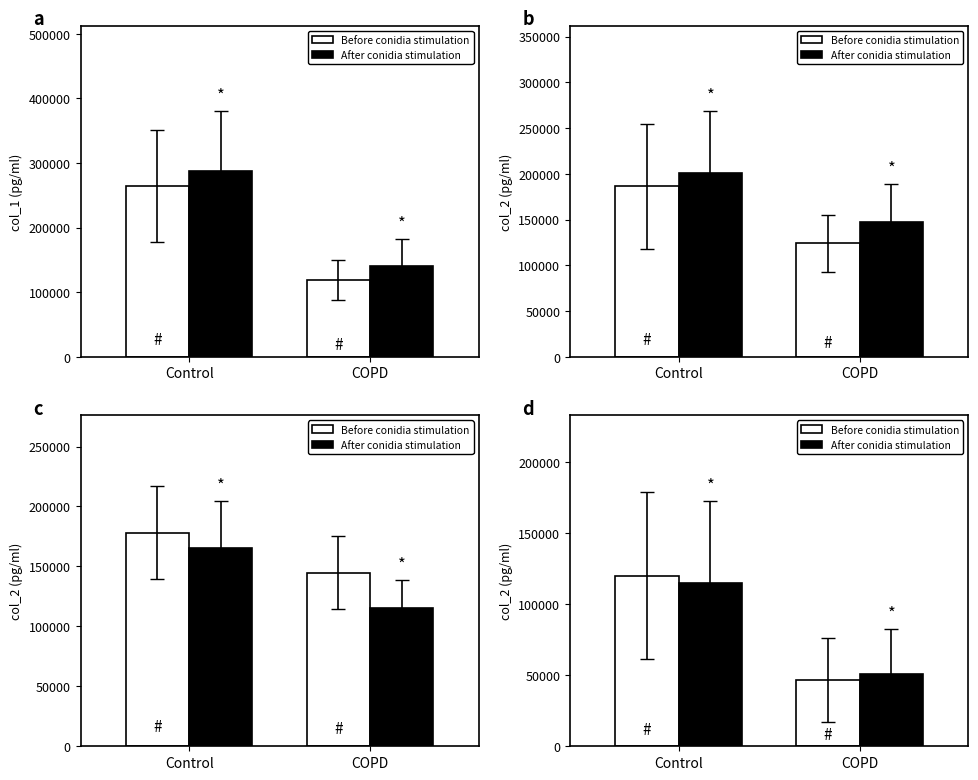

Which series has the largest total across all categories?

Before conidia stimulation